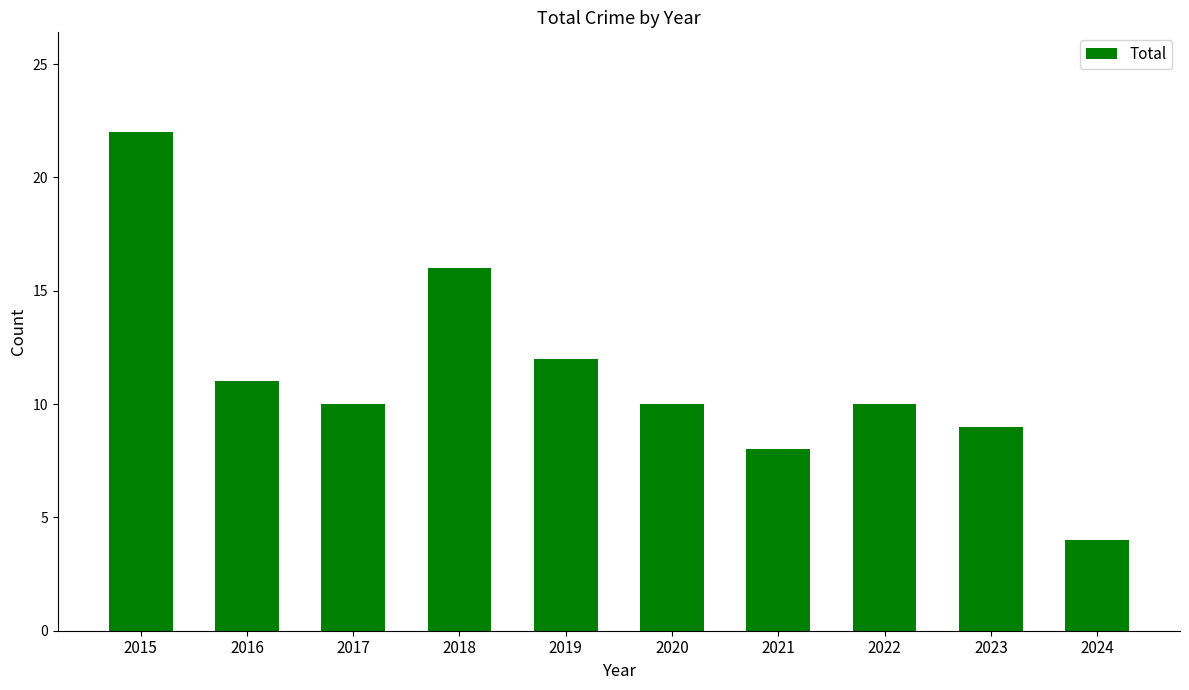

Where is the data nearest to the value 13?

2019